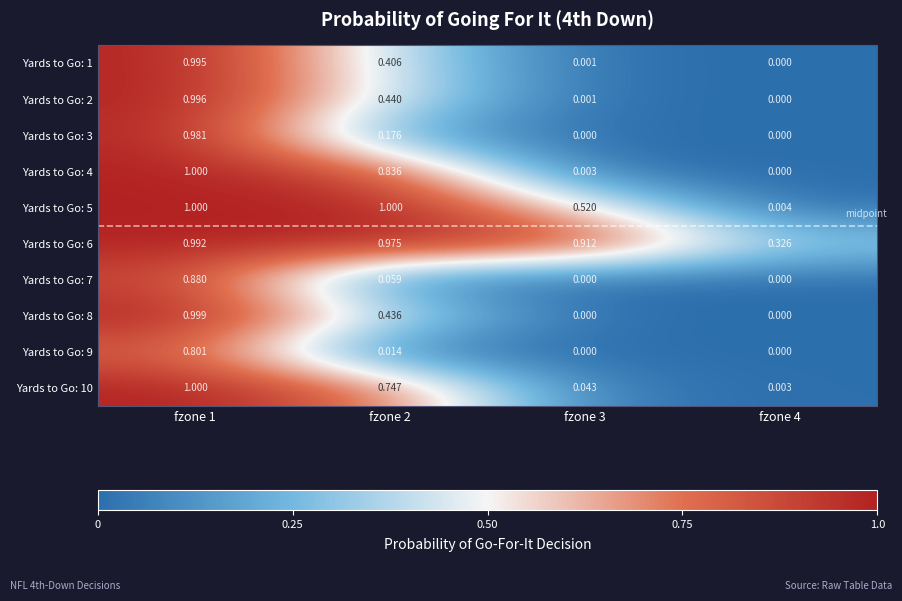

Is the value of Yards to Go: 5 at fzone 2 greater than the value of Yards to Go: 4 at fzone 2?

Yes